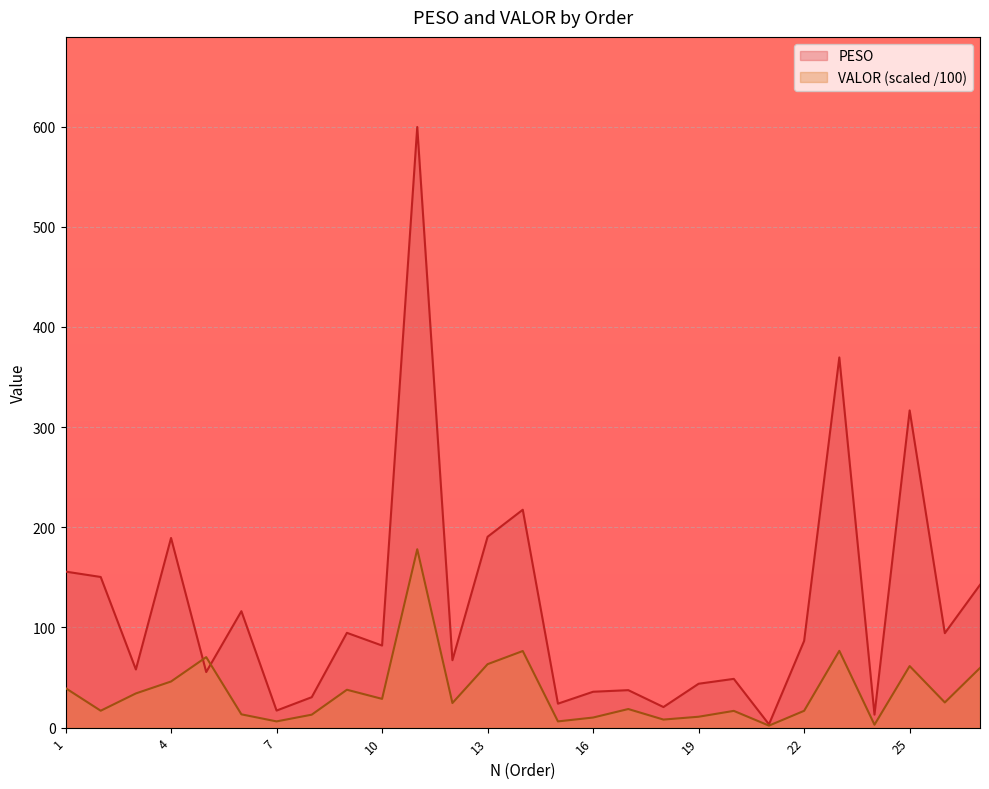

List the series in order of their overall mean, lowest first.

VALOR (scaled /100), PESO